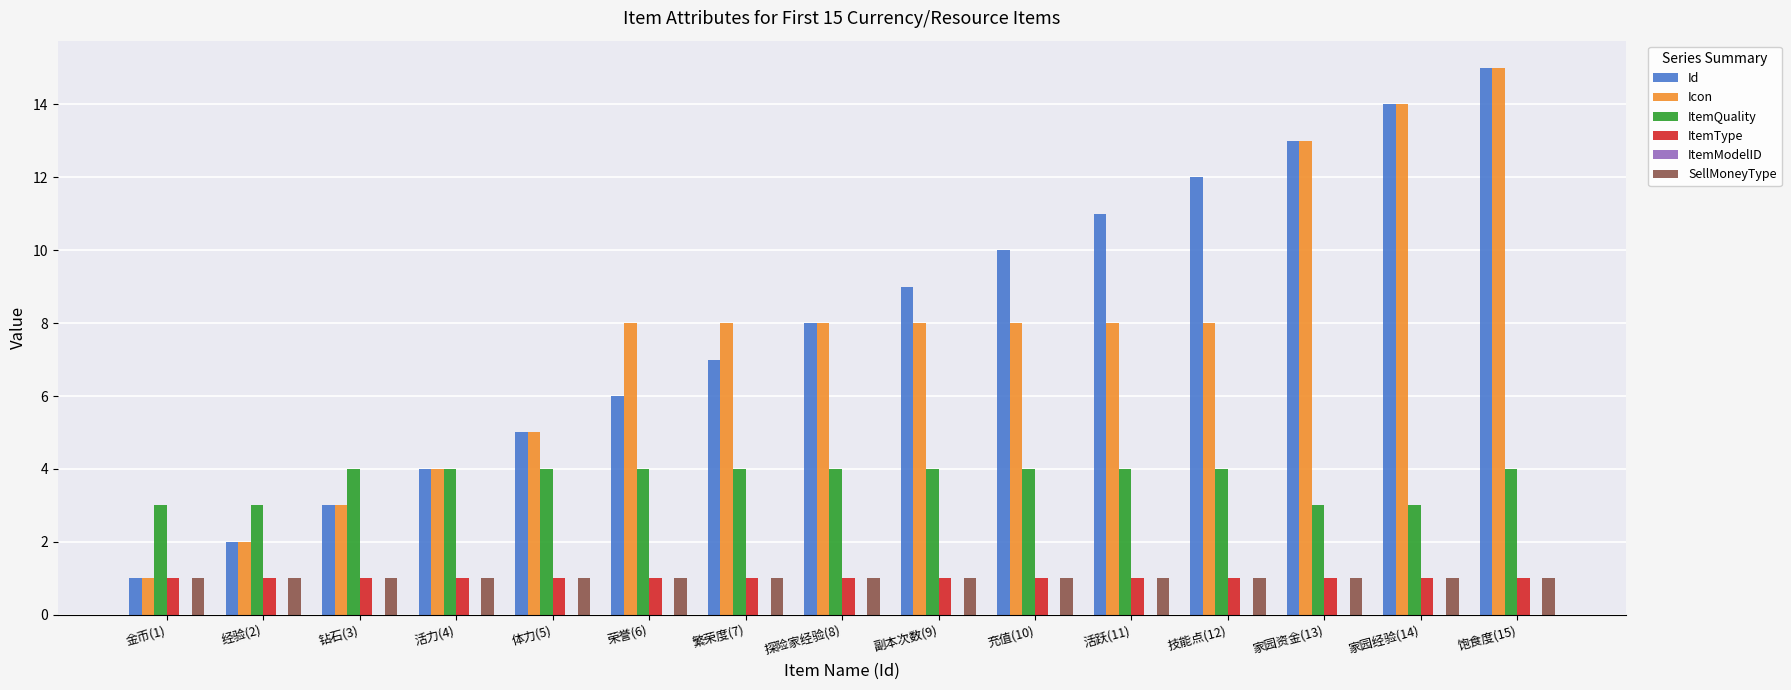

Count the number of data series in this chart.

5